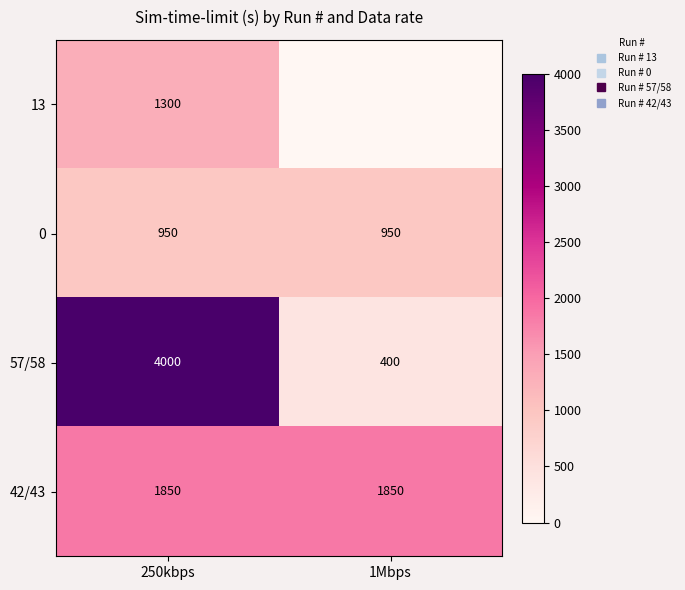

Count the number of data series in this chart.

4